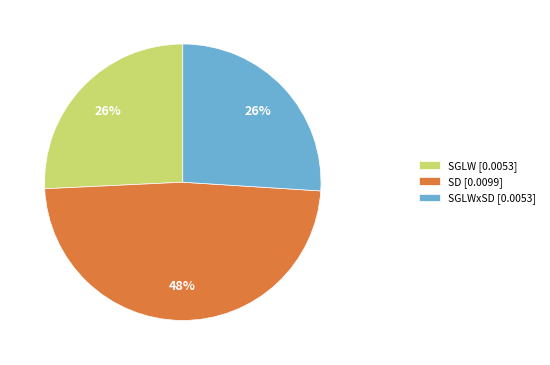

Does SD [0.0099] account for over 50% of the chart?

No